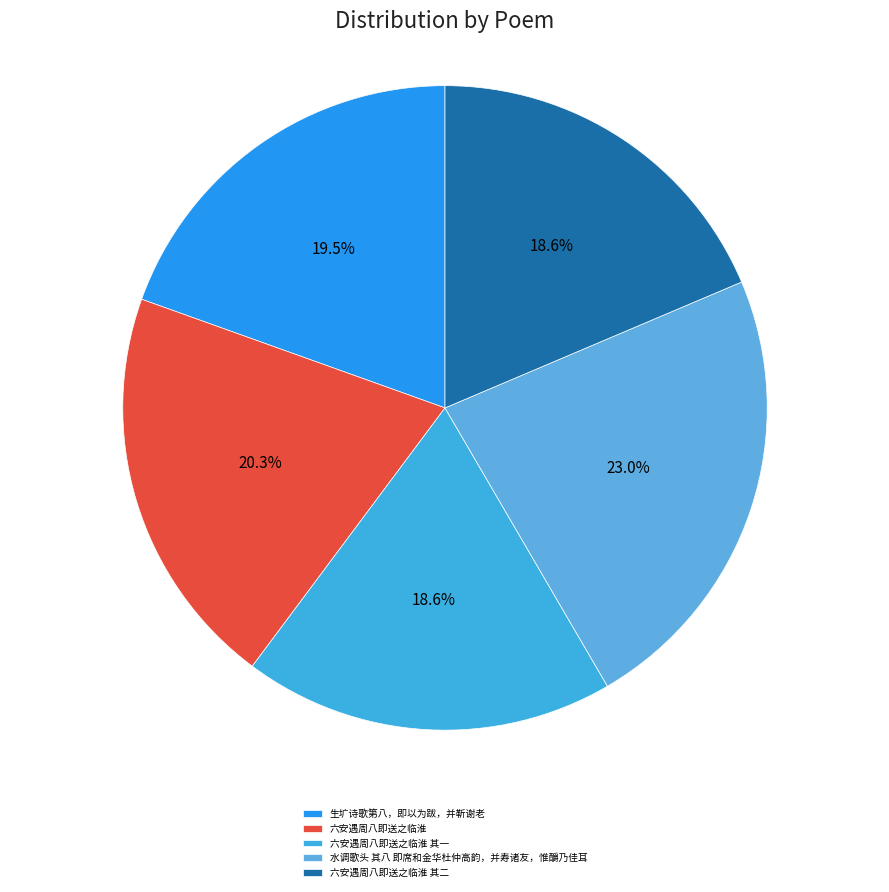

Rank the categories by value from lowest to highest.

六安遇周八即送之临淮 其一, 六安遇周八即送之临淮 其二, 生圹诗歌第八，即以为跋，并靳谢老, 六安遇周八即送之临淮, 水调歌头 其八 即席和金华杜仲高韵，并寿诸友，惟釂乃佳耳